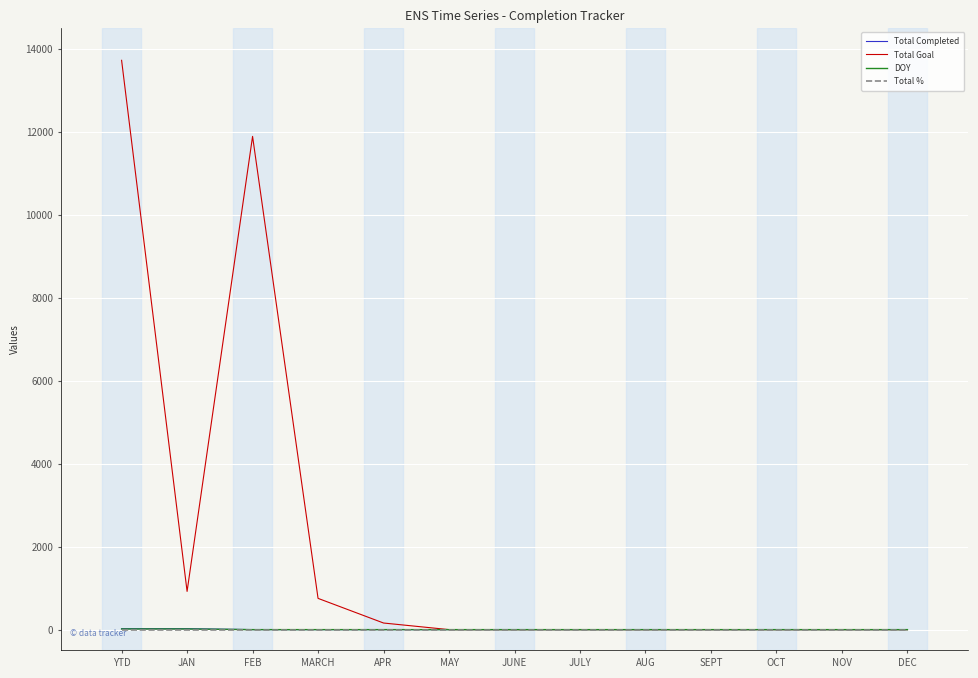

Where is Total Goal nearest to the value 6860?

FEB